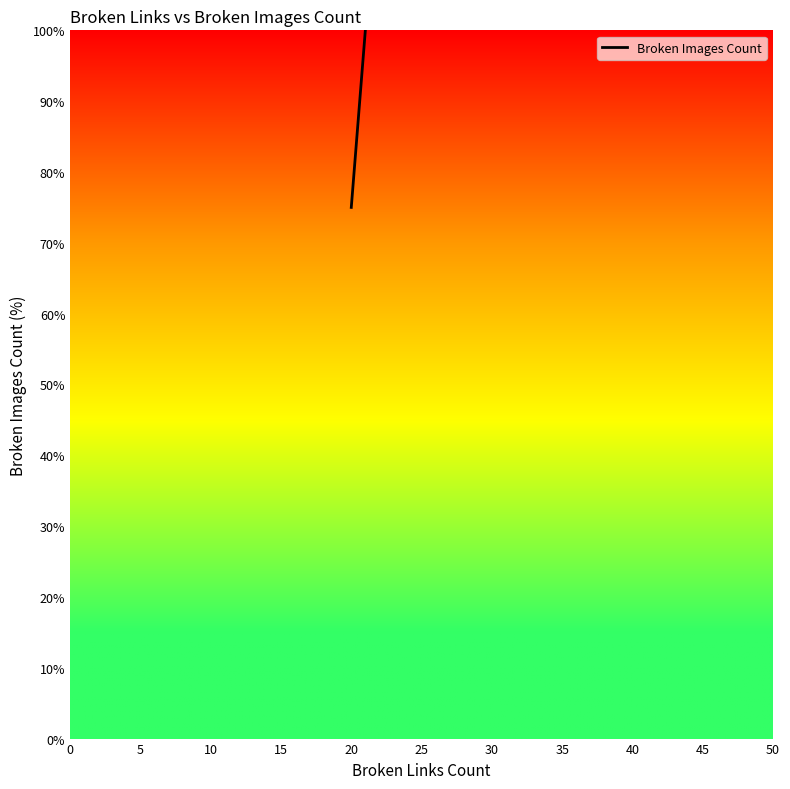

What is the minimum value shown in the chart?

75